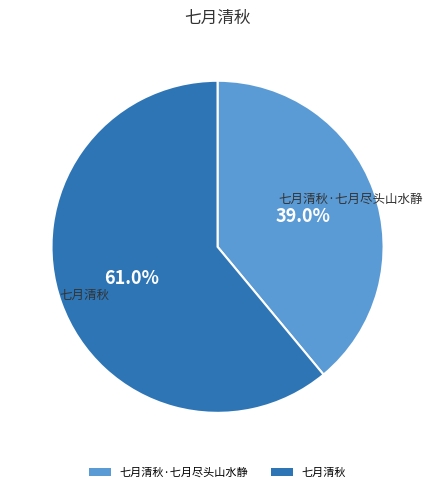

Does any single category account for the majority?

Yes